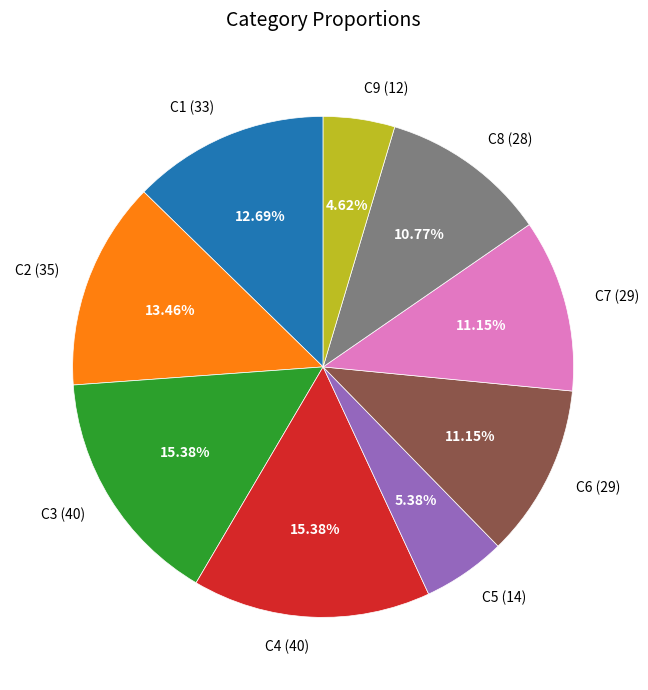

What percentage is the C9 slice, to the nearest percent?

5%